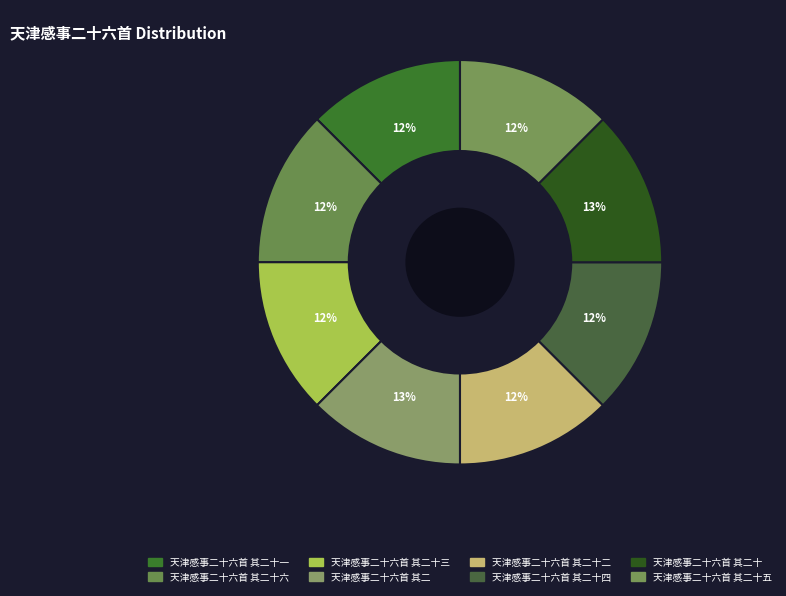

Count the number of slices in the pie.

8